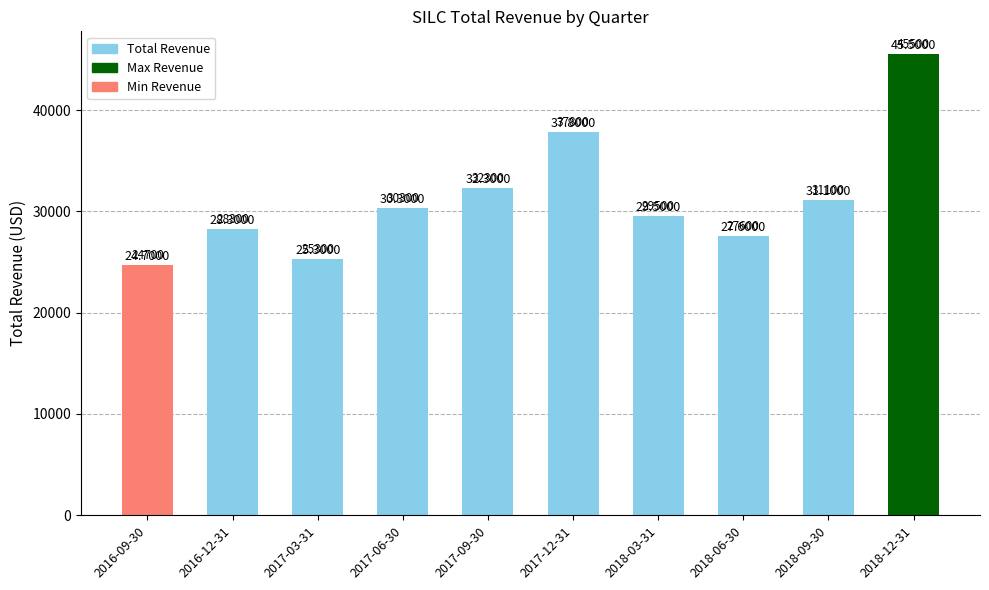

Reading right to left, list all the values displayed in this chart.

45500	31100	27600	29500	37800	32300	30300	25300	28300	24700